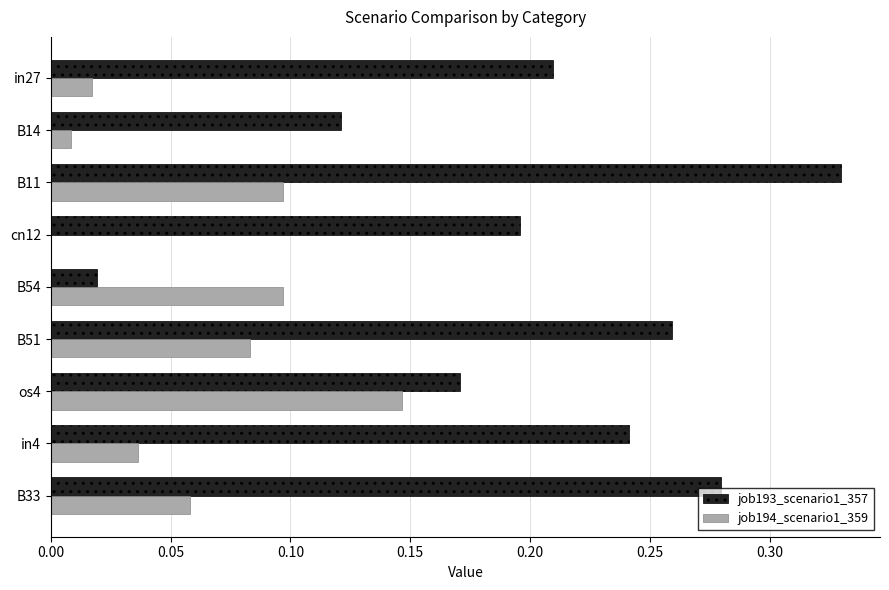

Which label corresponds to the largest value in the chart?

B11